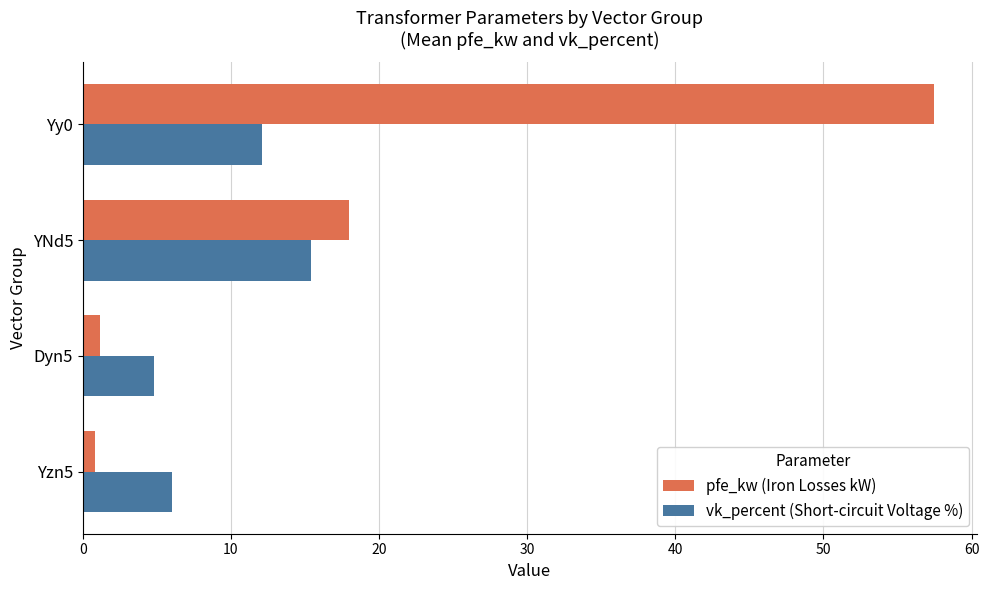

Is it true that vk_percent (Short-circuit Voltage %) equals 12.1 at Yy0?

True